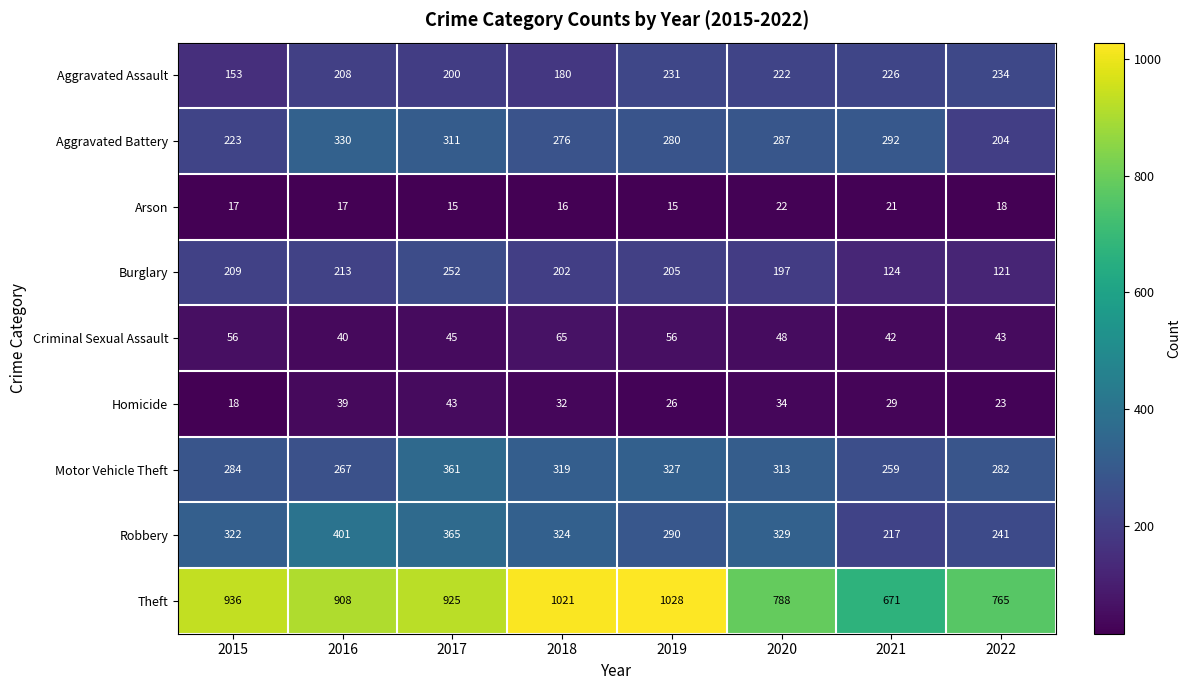

Between 2018 and 2022, which series saw the biggest shift?

Theft